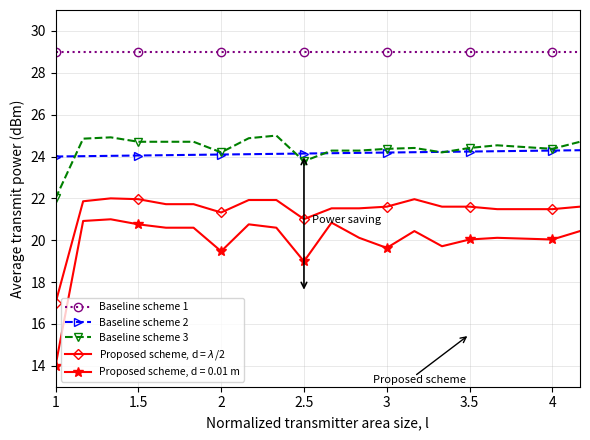

Count the number of data series in this chart.

5